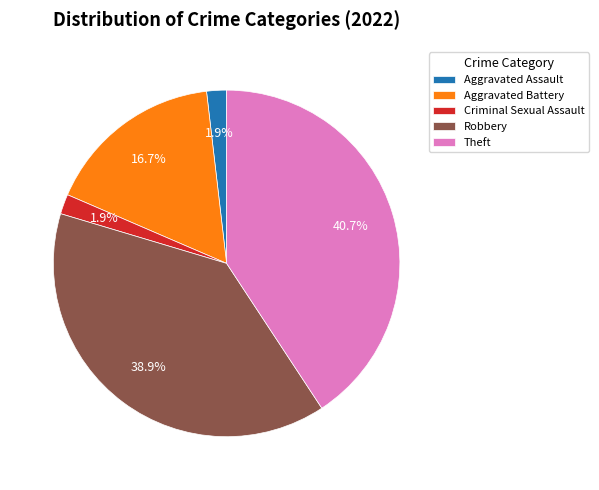

Which category has the biggest portion of the pie?

Theft